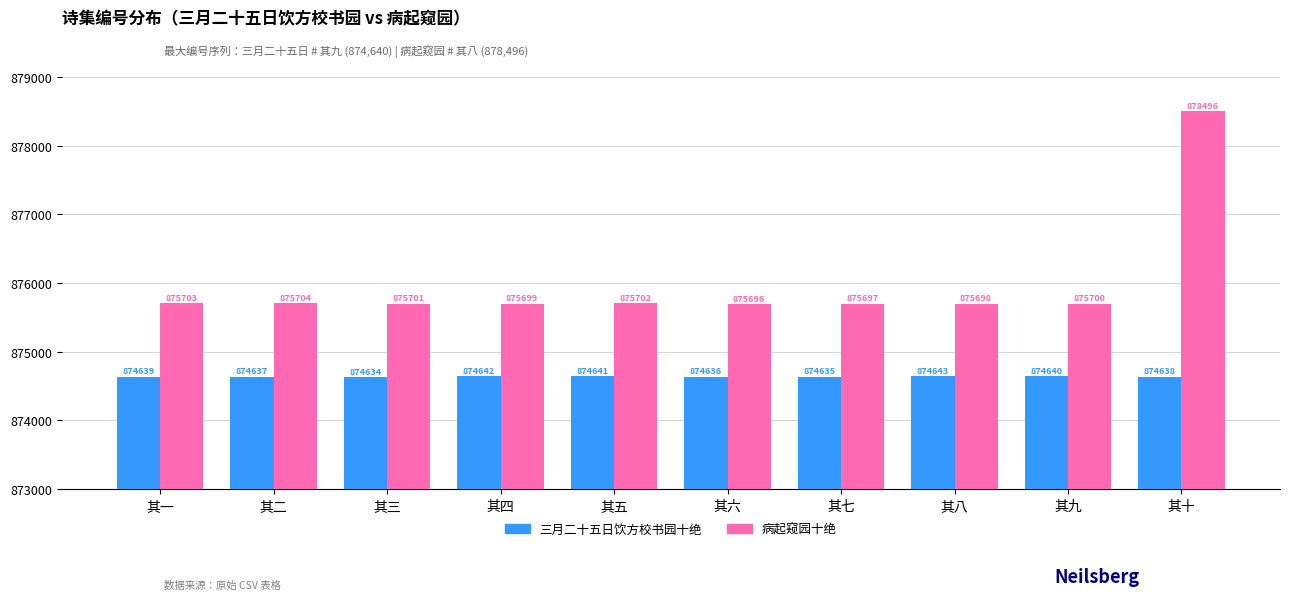

How many data points in 病起窥园十绝 are less than 875701?

5